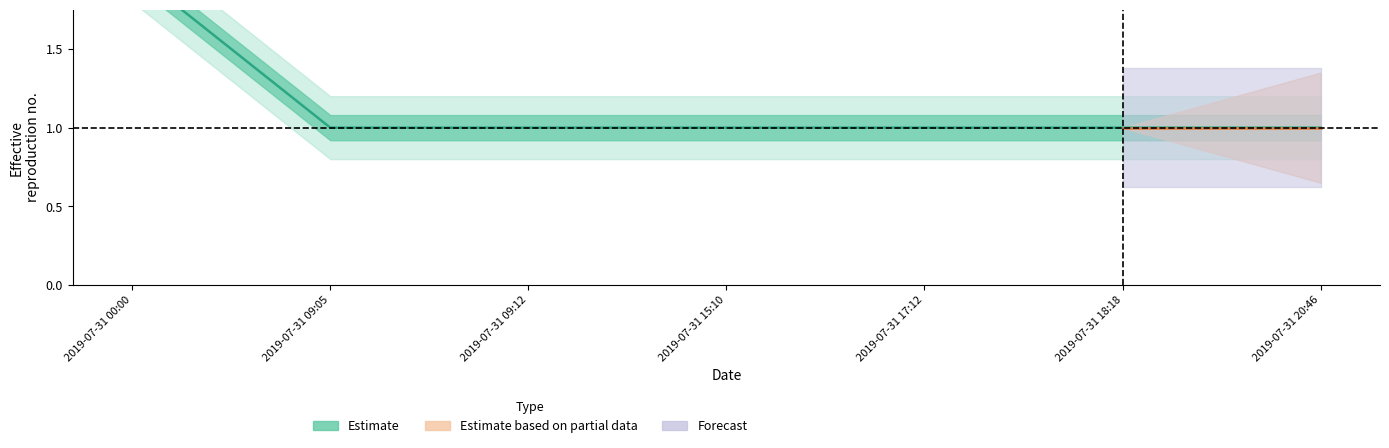

Which series has the widest spread of values?

Estimate